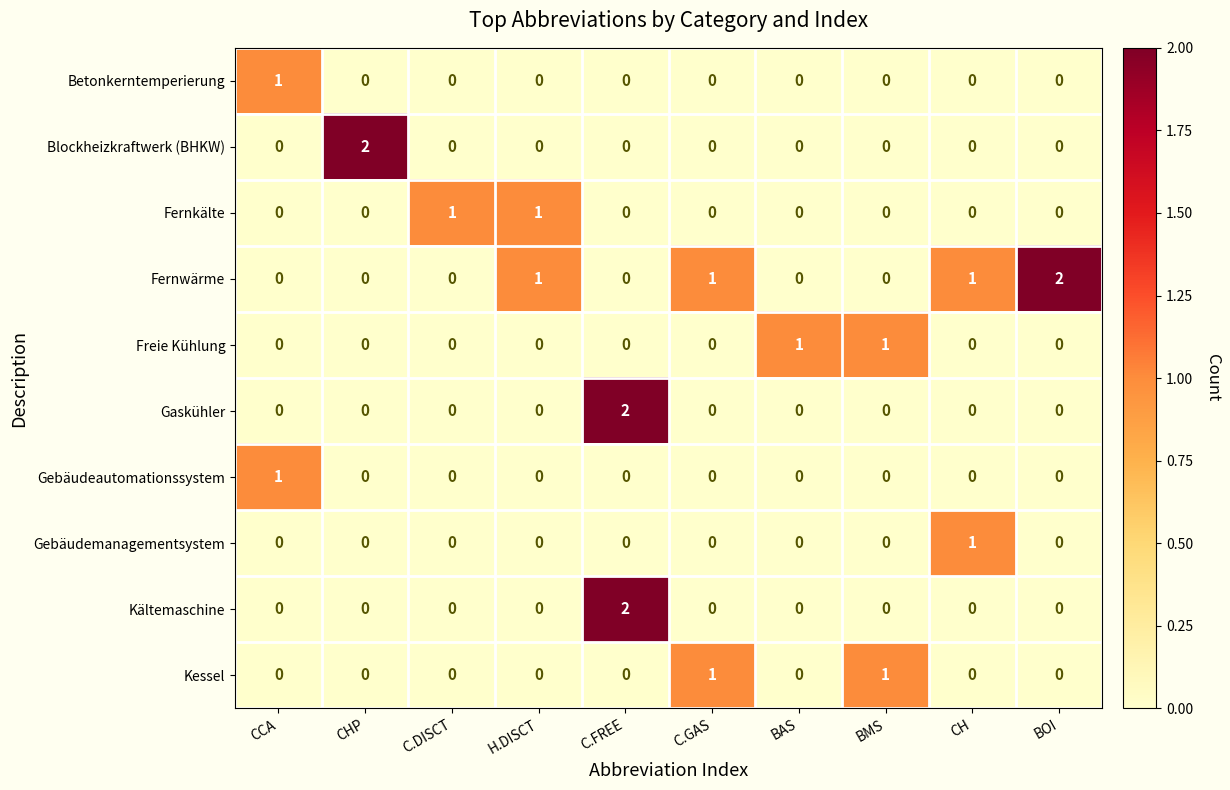

Which series has the largest total across all categories?

Fernwärme